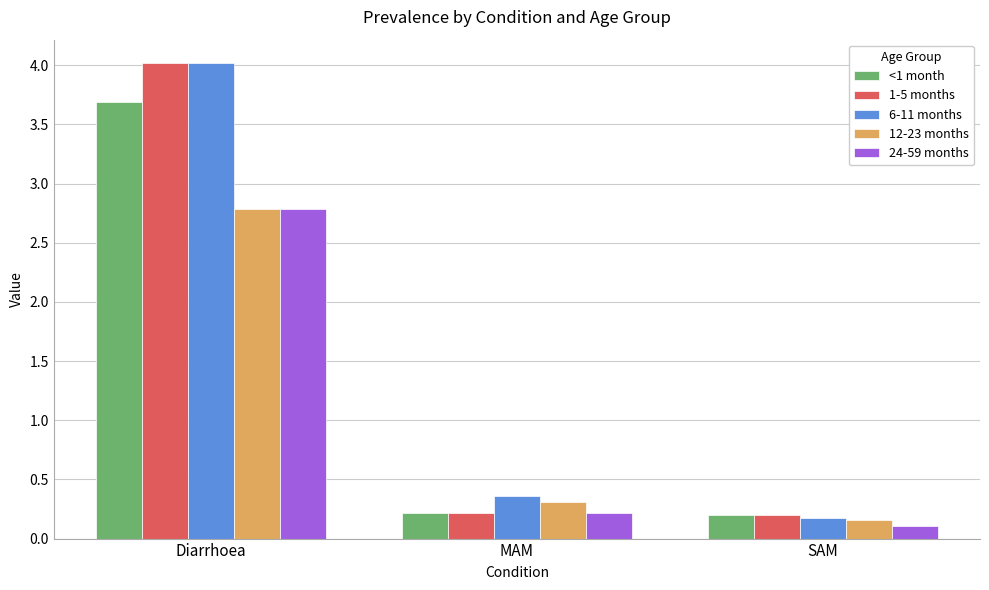

What position from the left is SAM?

3